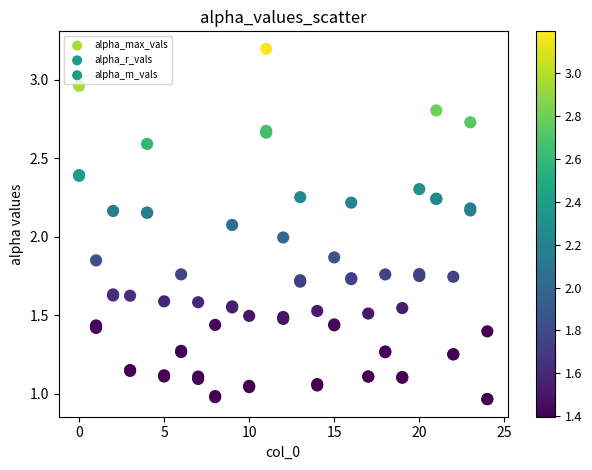

Which series has the largest Y range (max minus min)?

alpha_max_vals